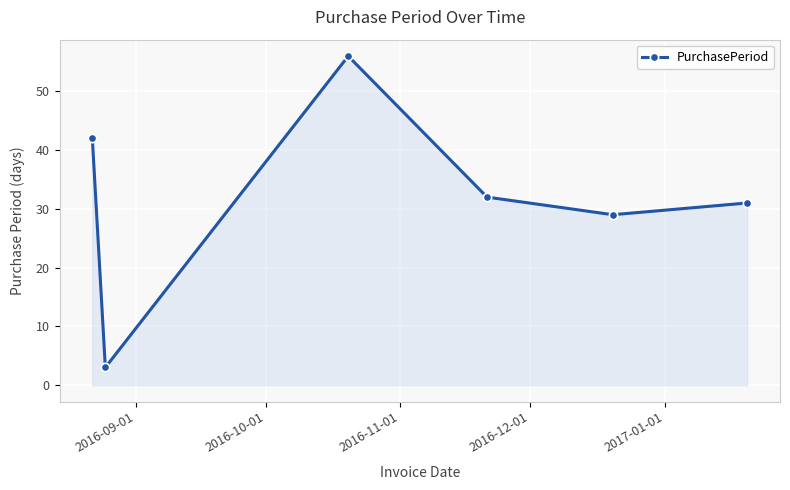

What is the value of the 2nd point from the left?

3